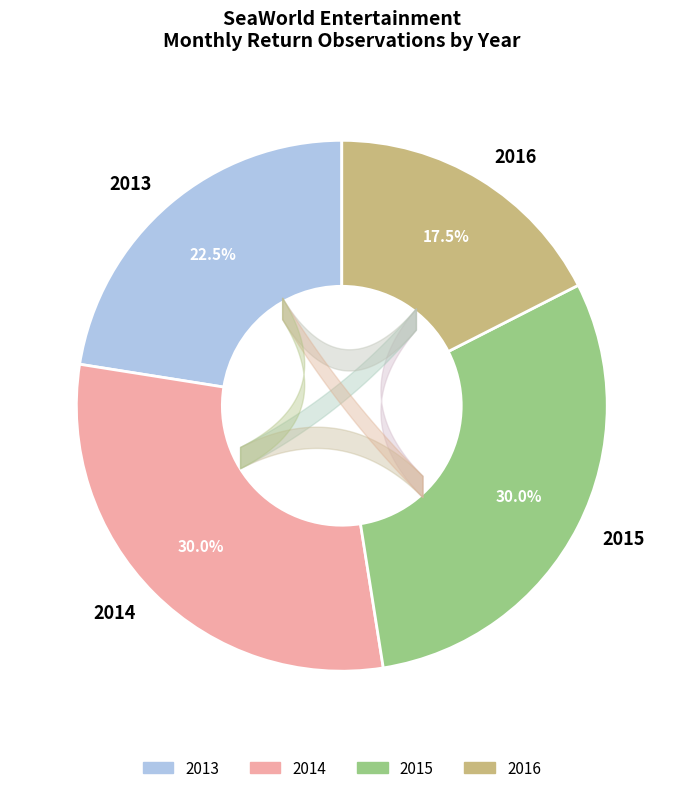

Between 2013 and 2016, which is larger?

2013